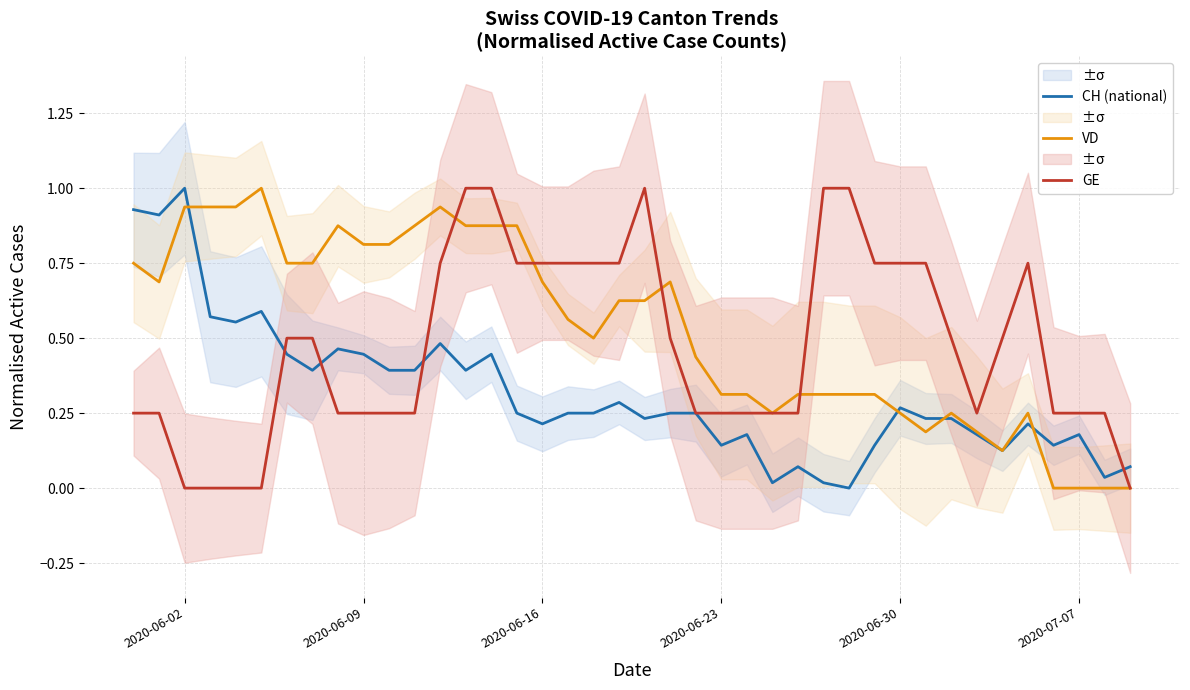

What is the maximum value for GE?

1.0